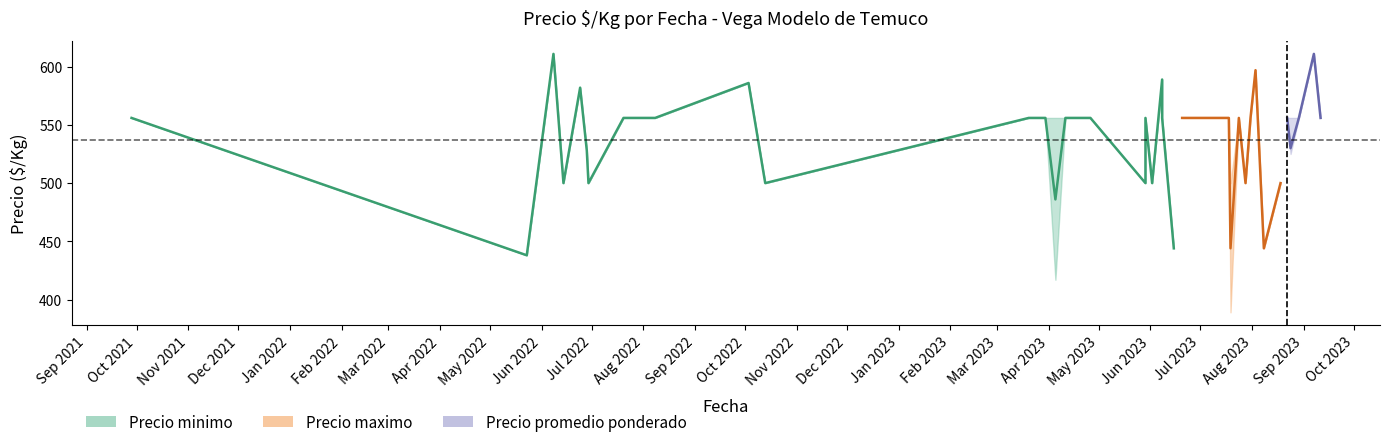

Does the chart display data point markers on the line(s)?

No